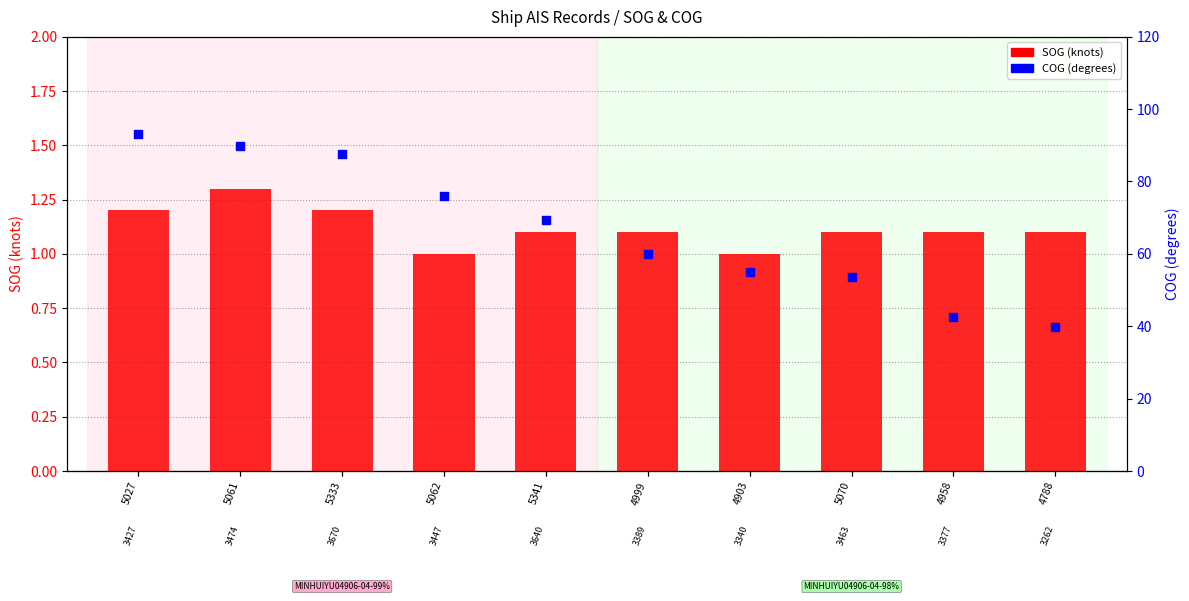

Which series has the widest spread of Y values?

COG (degrees)